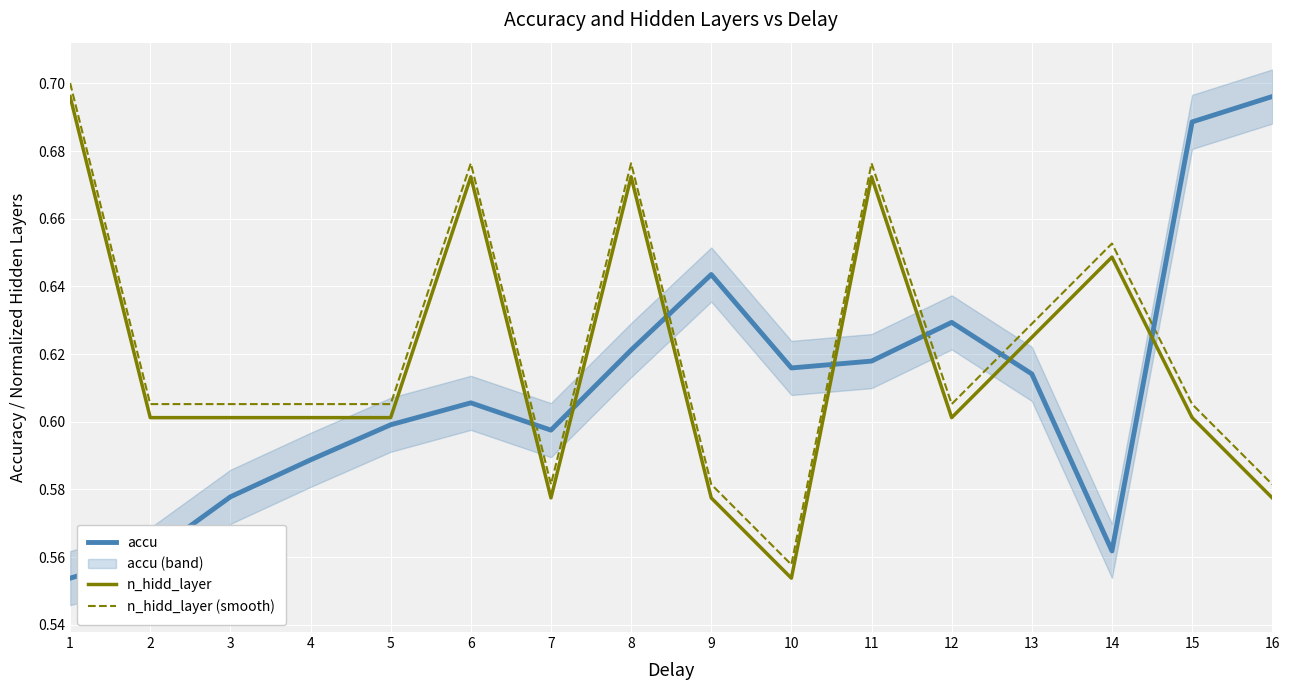

Which label corresponds to the largest value in the chart?

1